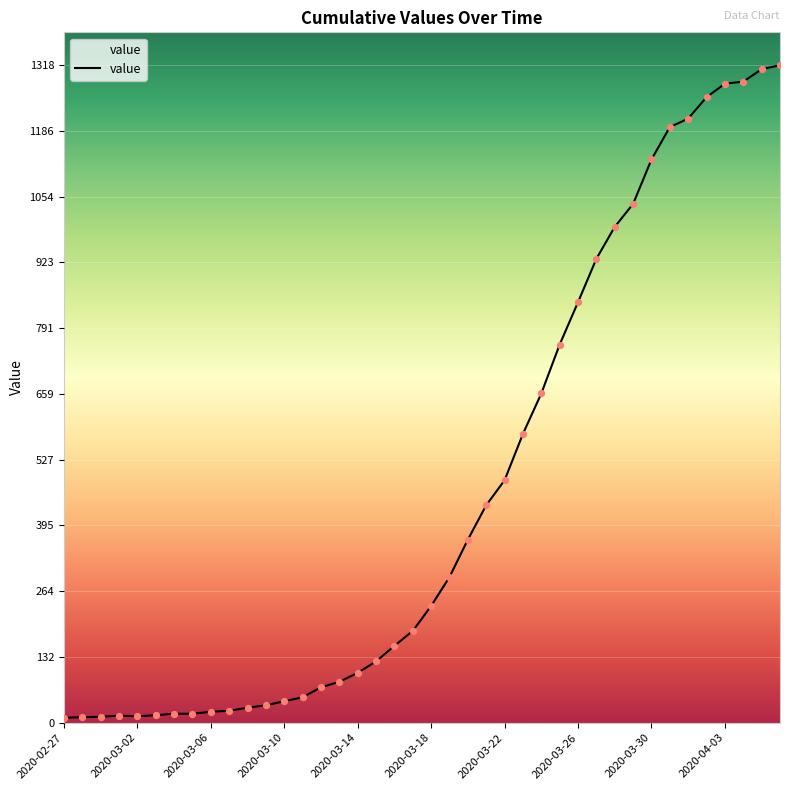

What is the greatest value displayed?

1318